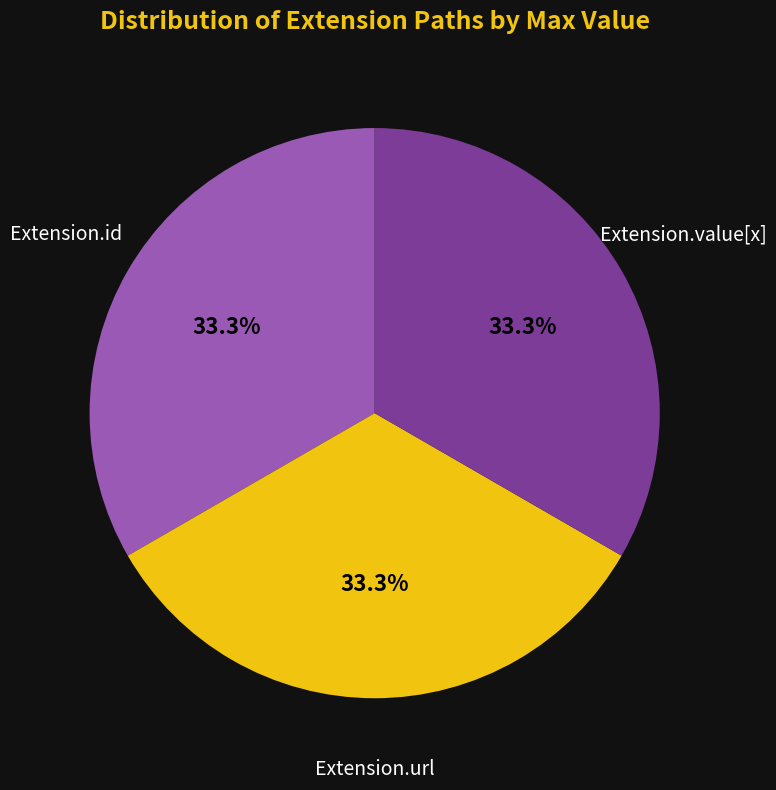

Is there any slice that represents more than half of the pie?

No